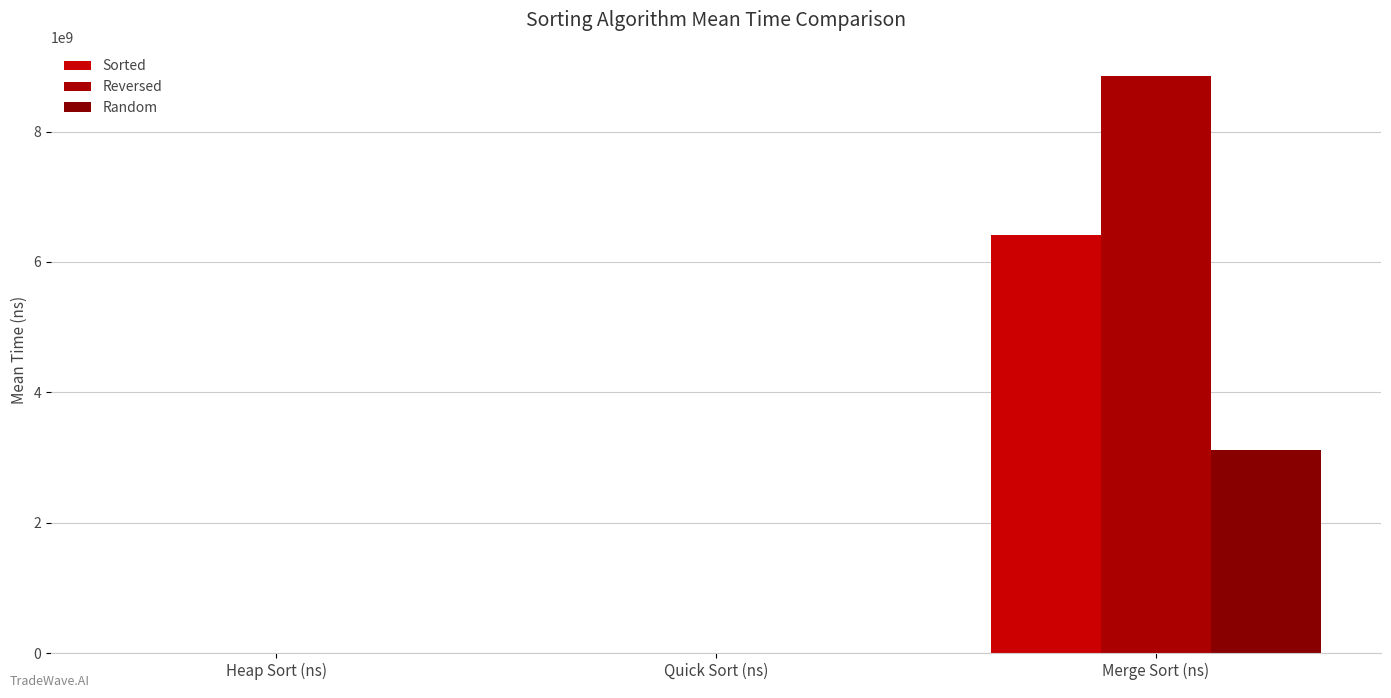

How many groups of bars are there?

3